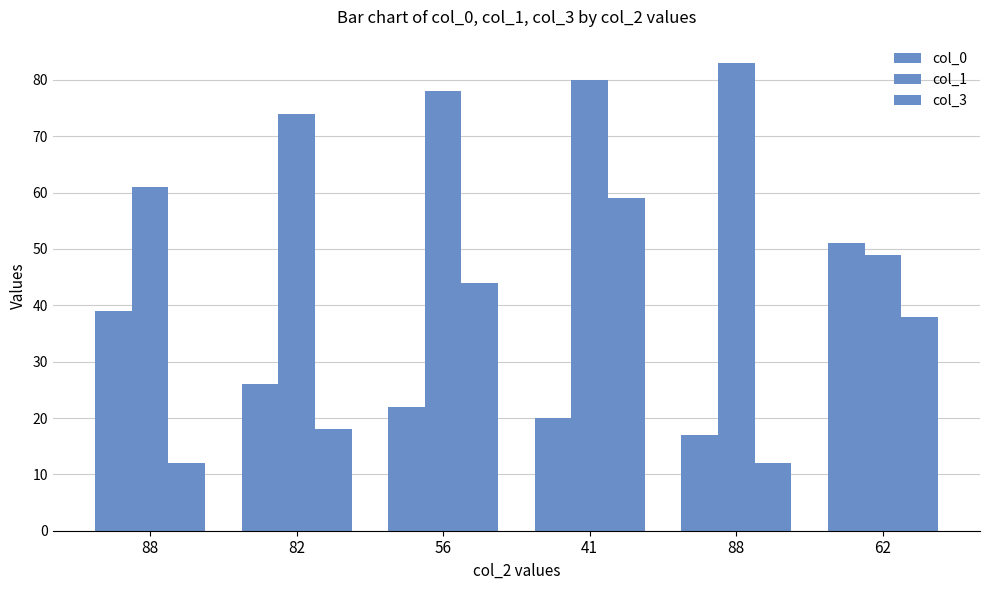

How many data points in col_1 are less than 78?

3